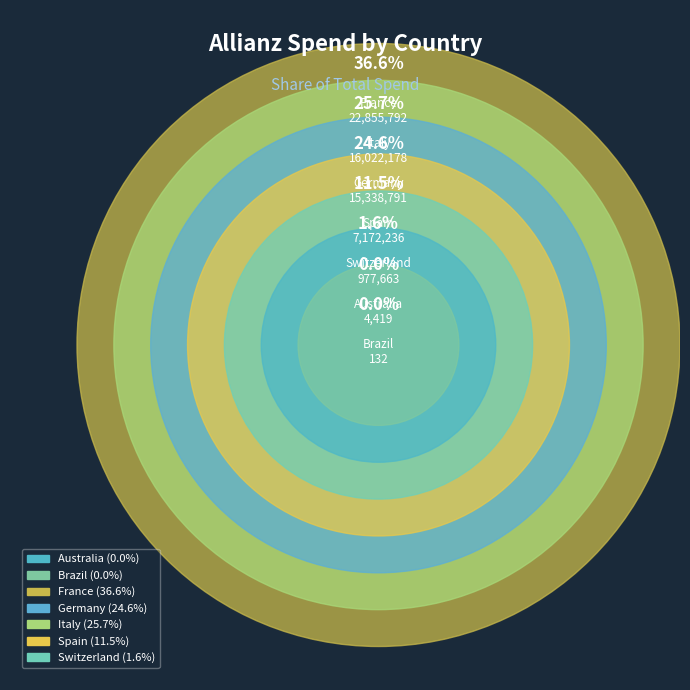

Which category has the smallest portion of the pie?

Brazil